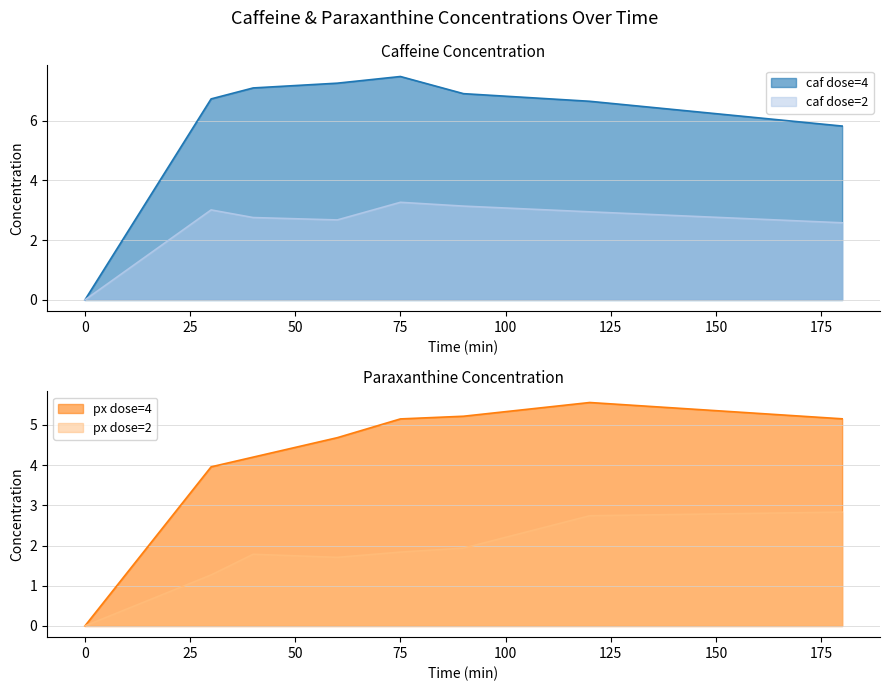

What is the approximate value of px dose=4 at 180?

5.2